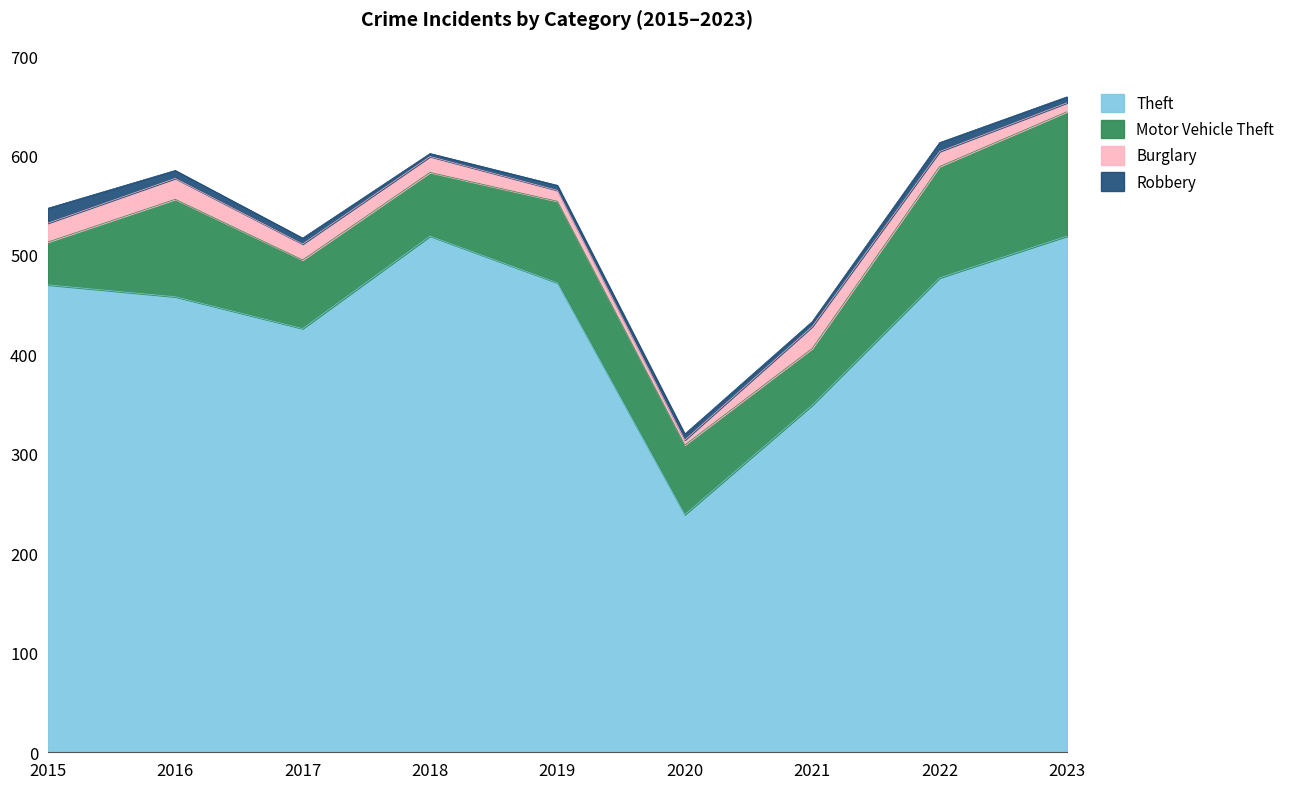

What is the approximate value of Motor Vehicle Theft at 2023?

125